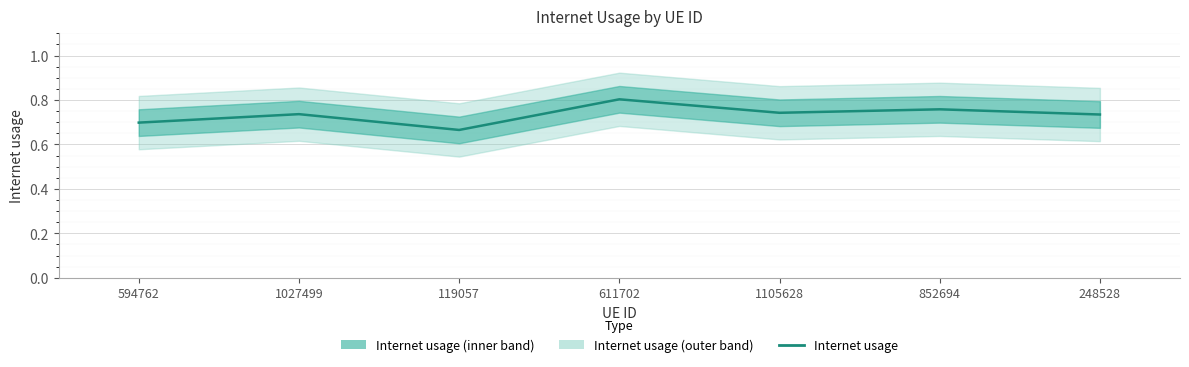

What is the difference between the second highest and second lowest values?

0.1